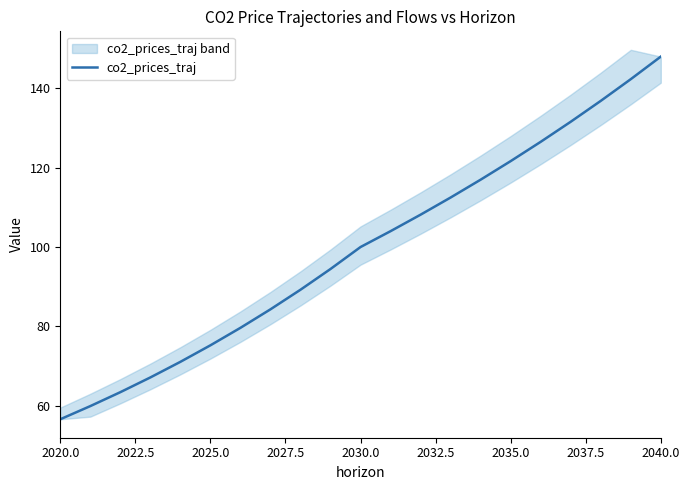

The co2_prices_traj series shows 100.7 at 2020.0. True or false?

False